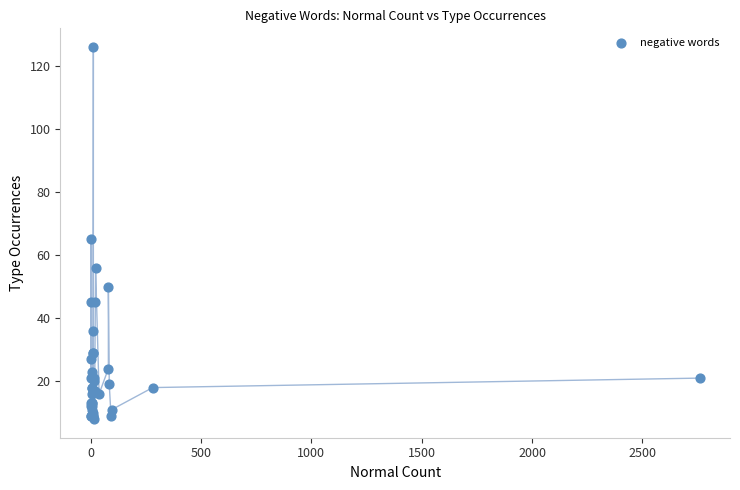

What Y value in the scatter plot is closest to 67?

65